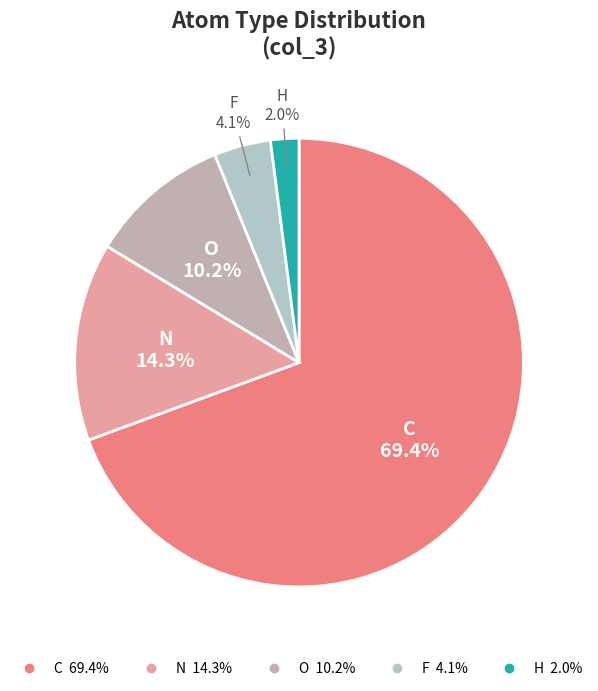

To the nearest percent, what is the combined percentage of C and O?

80%